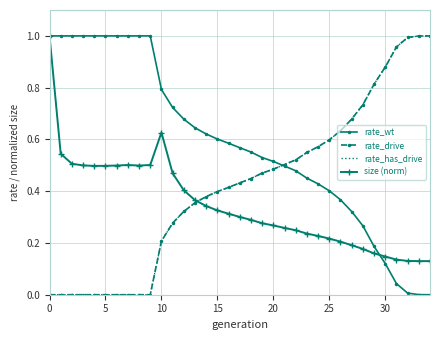

How many lines are shown in the chart?

4